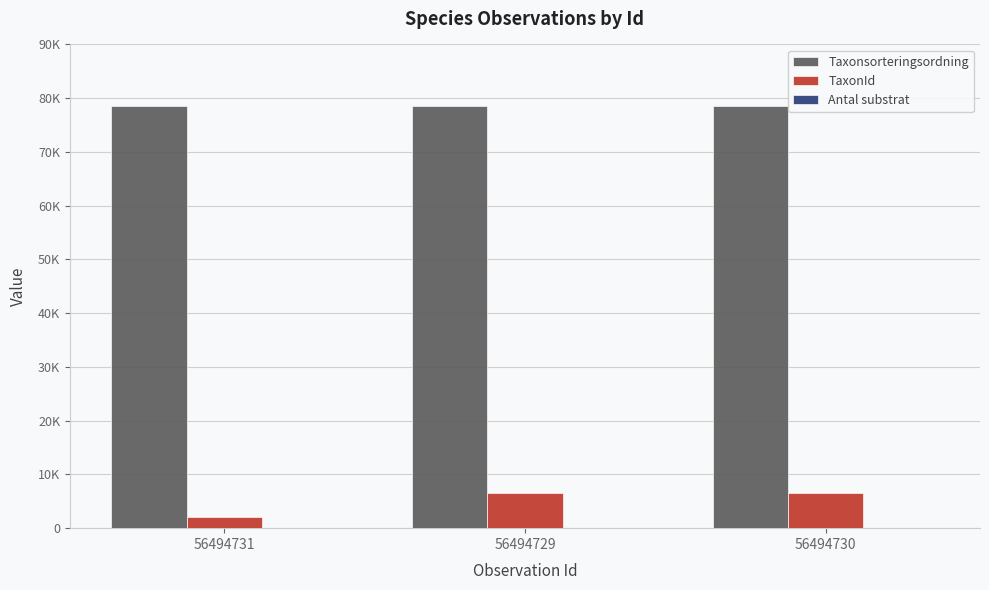

What is the maximum value shown in the chart?

78596